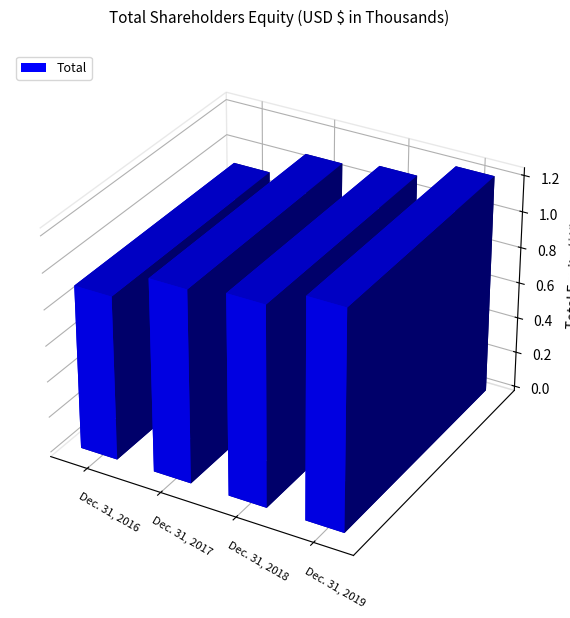

How many distinct data groups are displayed?

1